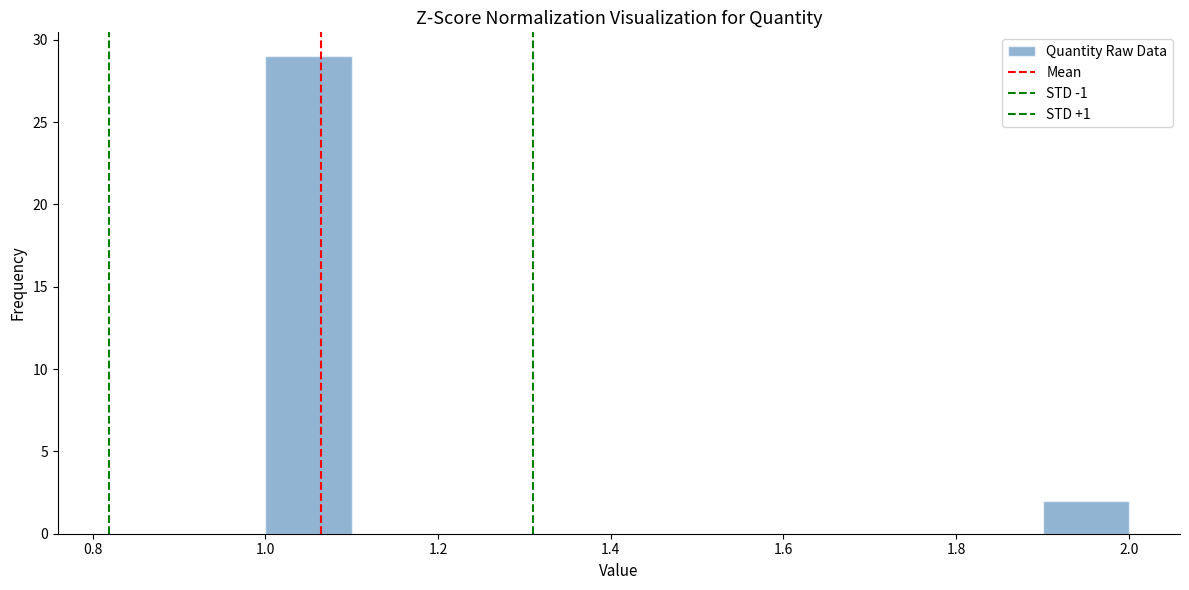

Over which range of the x-axis is the bar tallest?

1.0 to 1.1